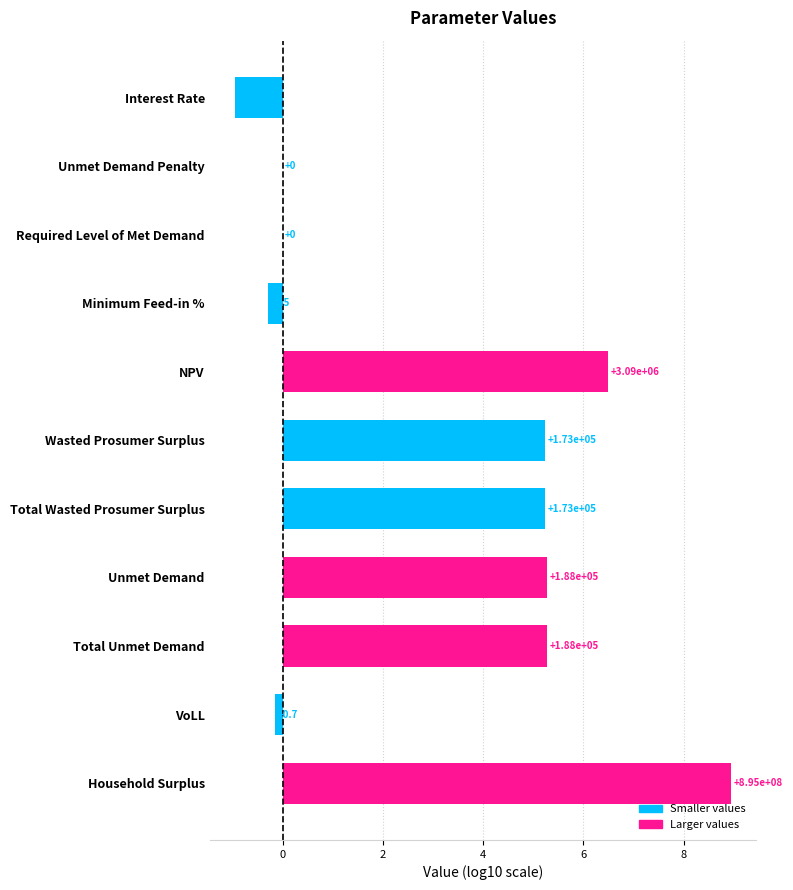

Are the bars horizontal?

Yes